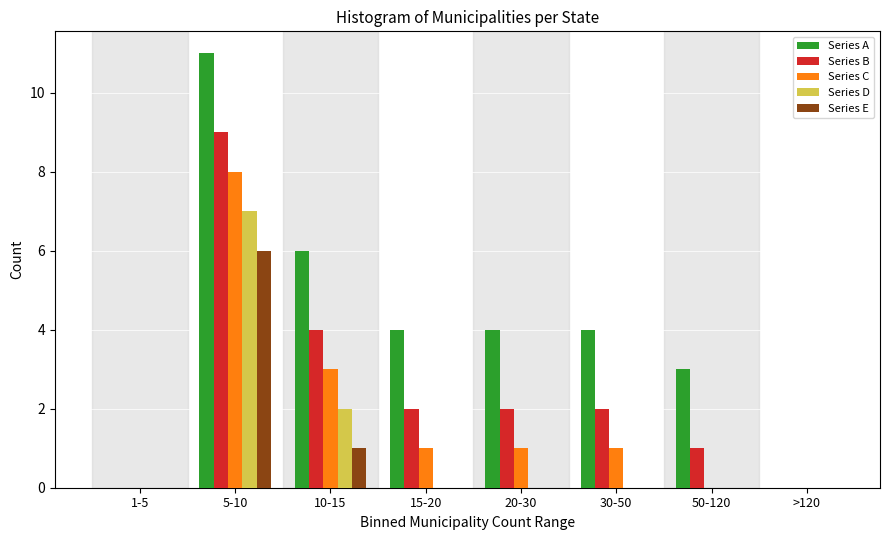

At which category does the chart reach its peak across all series?

5-10